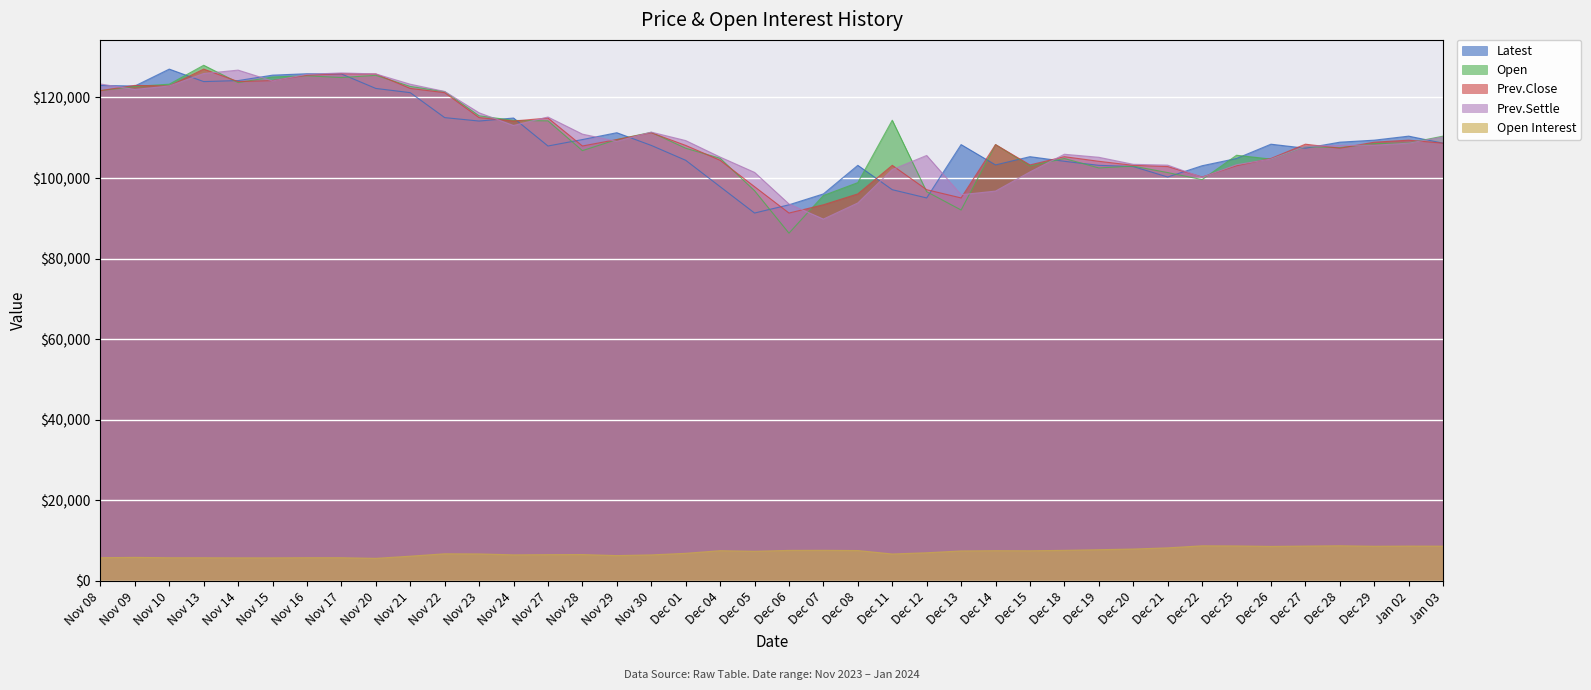

Reading right to left, what are all the values shown in this chart?

Latest: Jan 03=108650	Jan 02=110400	Dec 29=109400	Dec 28=108900	Dec 27=107400	Dec 26=108400	Dec 25=104850	Dec 22=103050	Dec 21=100250	Dec 20=102850	Dec 19=103150	Dec 18=104150	Dec 15=105300	Dec 14=103250	Dec 13=108300	Dec 12=95050	Dec 11=97100	Dec 08=103150	Dec 07=96050	Dec 06=93350	Dec 05=91300	Dec 04=97850	Dec 01=104400	Nov 30=108100	Nov 29=111250	Nov 28=109550	Nov 27=107950	Nov 24=114900	Nov 23=114150	Nov 22=115000	Nov 21=121200	Nov 20=122250	Nov 17=125850	Nov 16=125900	Nov 15=125550	Nov 14=124200	Nov 13=123950	Nov 10=127050	Nov 09=122850	Nov 08=123000
Open: Jan 03=110400	Jan 02=108700	Dec 29=108550	Dec 28=107550	Dec 27=107800	Dec 26=104700	Dec 25=105650	Dec 22=99600	Dec 21=101350	Dec 20=102950	Dec 19=102500	Dec 18=104850	Dec 15=103000	Dec 14=108300	Dec 13=92050	Dec 12=96600	Dec 11=114350	Dec 08=98850	Dec 07=95650	Dec 06=86300	Dec 05=96850	Dec 04=104900	Dec 01=107400	Nov 30=111350	Nov 29=109550	Nov 28=106800	Nov 27=114200	Nov 24=114300	Nov 23=115450	Nov 22=121450	Nov 21=122750	Nov 20=125500	Nov 17=124950	Nov 16=125400	Nov 15=125100	Nov 14=123700	Nov 13=128000	Nov 10=123300	Nov 09=122750	Nov 08=121700
Prev.Close: Jan 03=108650	Jan 02=109400	Dec 29=108900	Dec 28=107400	Dec 27=108400	Dec 26=104850	Dec 25=103050	Dec 22=100250	Dec 21=102850	Dec 20=103150	Dec 19=104150	Dec 18=105300	Dec 15=103250	Dec 14=108300	Dec 13=95050	Dec 12=97100	Dec 11=103150	Dec 08=96050	Dec 07=93350	Dec 06=91300	Dec 05=97850	Dec 04=104400	Dec 01=108100	Nov 30=111250	Nov 29=109550	Nov 28=107950	Nov 27=114900	Nov 24=114150	Nov 23=115000	Nov 22=121200	Nov 21=122250	Nov 20=125850	Nov 17=125900	Nov 16=125550	Nov 15=124200	Nov 14=123950	Nov 13=127050	Nov 10=122850	Nov 09=123000	Nov 08=121700
Prev.Settle: Jan 03=110200	Jan 02=108650	Dec 29=108150	Dec 28=108100	Dec 27=107850	Dec 26=104700	Dec 25=103300	Dec 22=100150	Dec 21=103200	Dec 20=103400	Dec 19=105150	Dec 18=105900	Dec 15=101500	Dec 14=96750	Dec 13=95850	Dec 12=105600	Dec 11=102100	Dec 08=93800	Dec 07=89800	Dec 06=93550	Dec 05=101400	Dec 04=105200	Dec 01=109300	Nov 30=111400	Nov 29=109100	Nov 28=110900	Nov 27=115150	Nov 24=113050	Nov 23=116200	Nov 22=121500	Nov 21=123300	Nov 20=125850	Nov 17=126100	Nov 16=125750	Nov 15=124100	Nov 14=126800	Nov 13=125950	Nov 10=122850	Nov 09=122000	Nov 08=123350
Open Interest: Jan 03=8551	Jan 02=8570	Dec 29=8526	Dec 28=8656	Dec 27=8574	Dec 26=8489	Dec 25=8610	Dec 22=8643	Dec 21=8132	Dec 20=7841	Dec 19=7674	Dec 18=7516	Dec 15=7407	Dec 14=7431	Dec 13=7368	Dec 12=6915	Dec 11=6611	Dec 08=7468	Dec 07=7523	Dec 06=7504	Dec 05=7278	Dec 04=7433	Dec 01=6778	Nov 30=6386	Nov 29=6213	Nov 28=6471	Nov 27=6445	Nov 24=6395	Nov 23=6626	Nov 22=6662	Nov 21=6065	Nov 20=5526	Nov 17=5686	Nov 16=5684	Nov 15=5651	Nov 14=5653	Nov 13=5673	Nov 10=5677	Nov 09=5768	Nov 08=5687